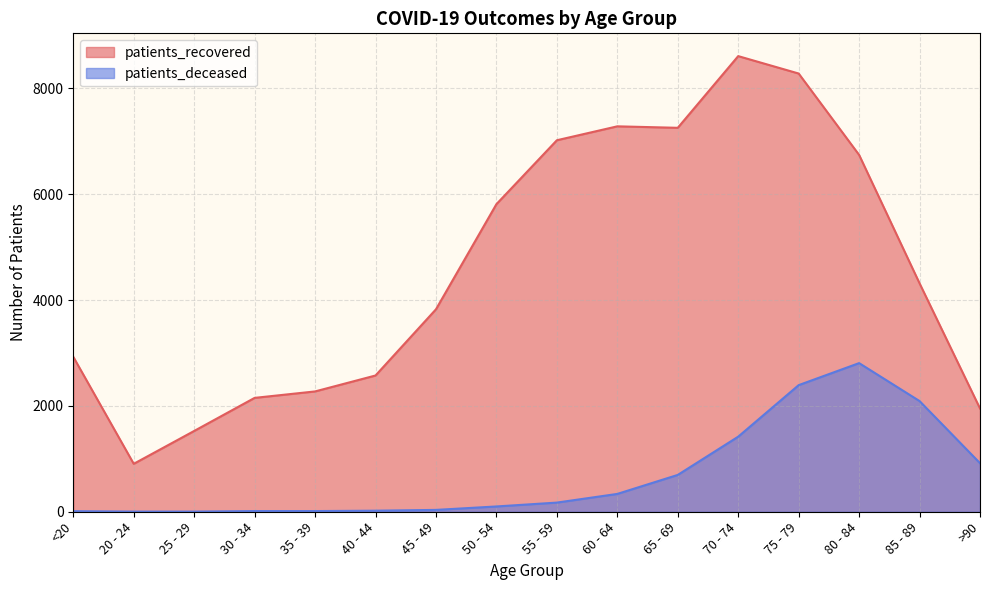

List the series in order of their overall mean, highest first.

patients_recovered, patients_deceased